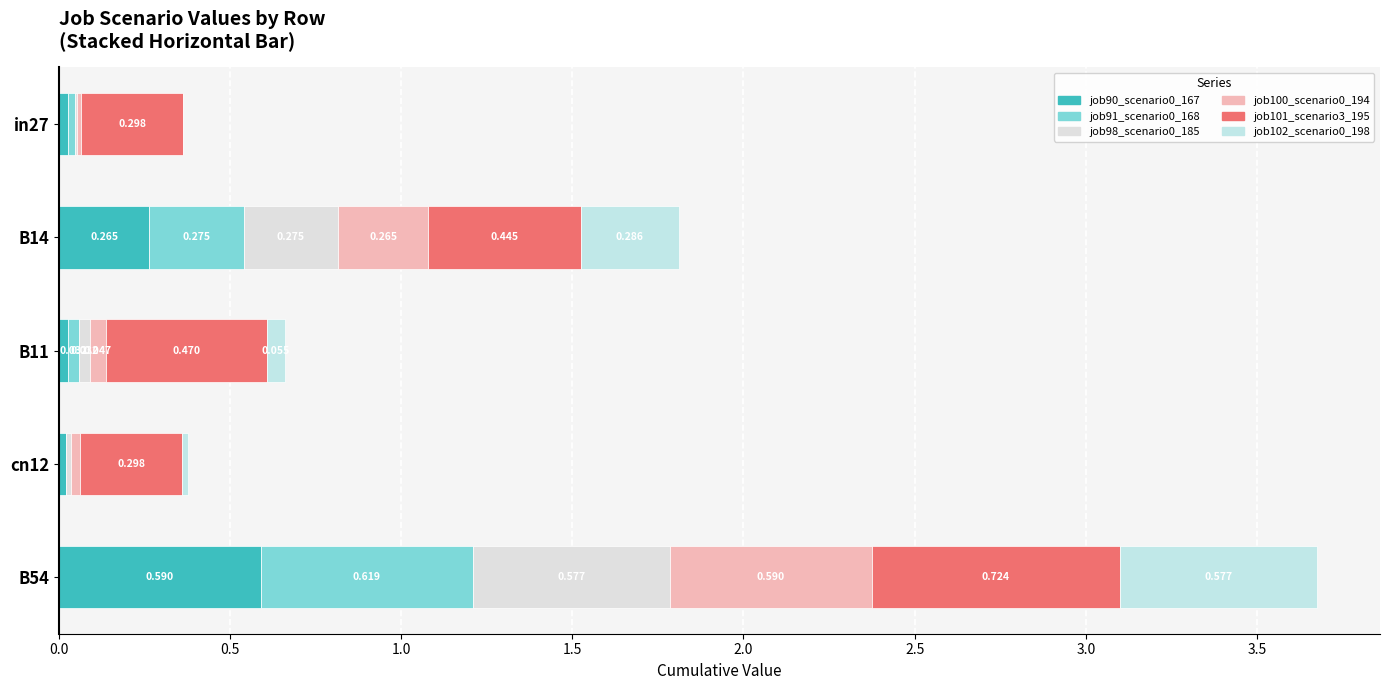

What is the value of the job102_scenario0_198 bar at the 2nd from the left?

0.3